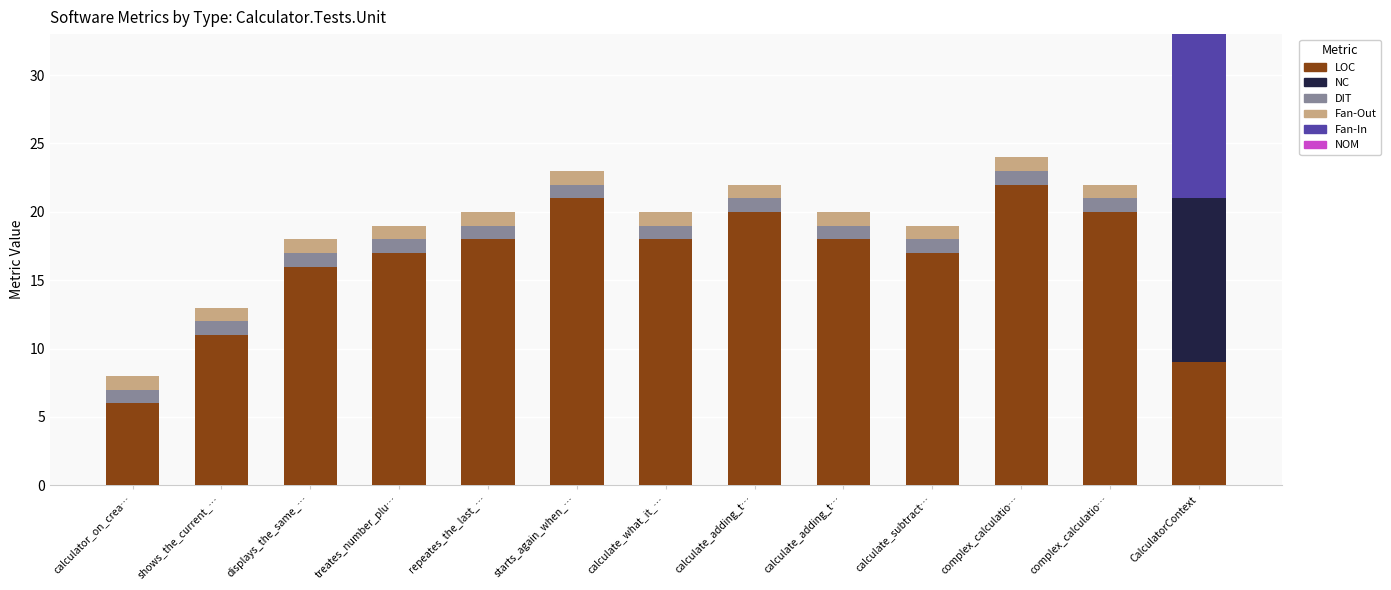

List the series in order of their peak value, lowest first.

NOM, DIT, Fan-Out, NC, Fan-In, LOC